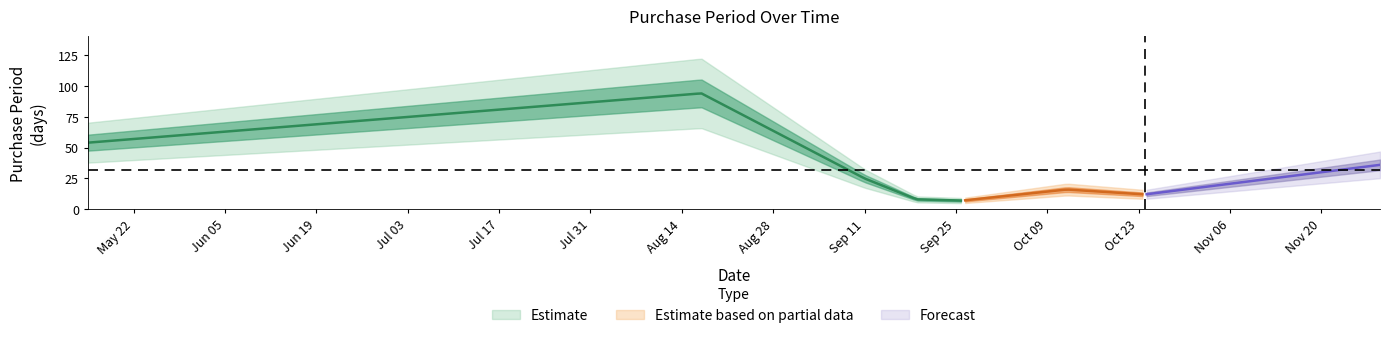

What is the maximum value shown in the chart?

94